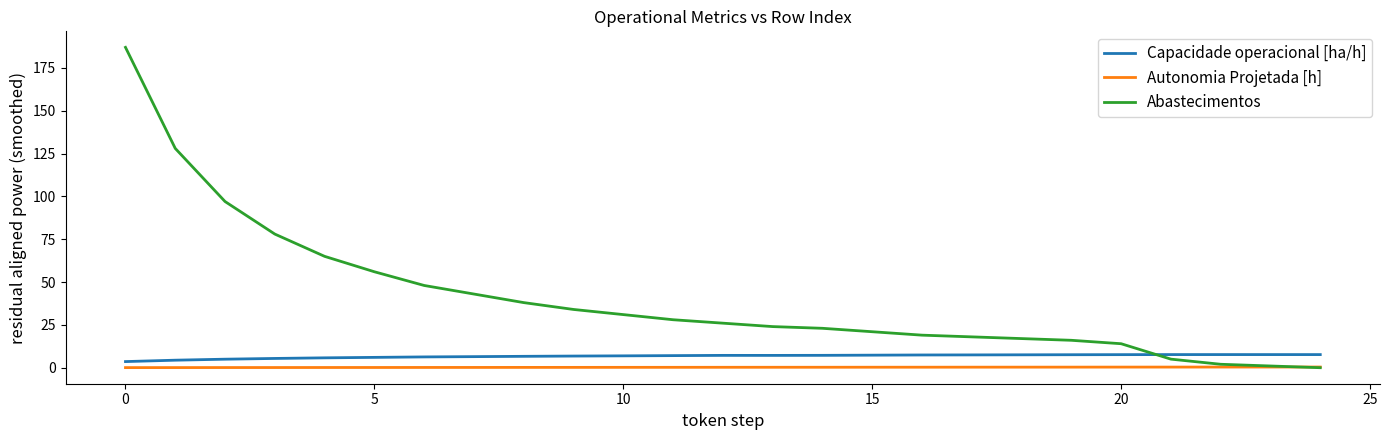

What is the difference between the maximum and minimum values in the Abastecimentos series?

187.0